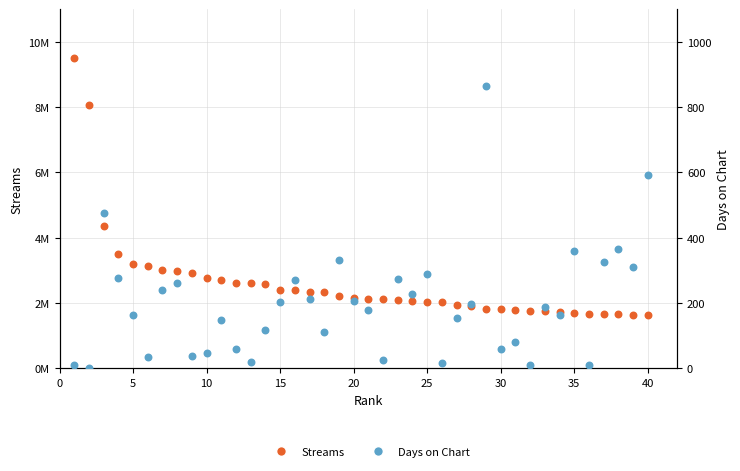

Which series has the largest total across all categories?

Streams